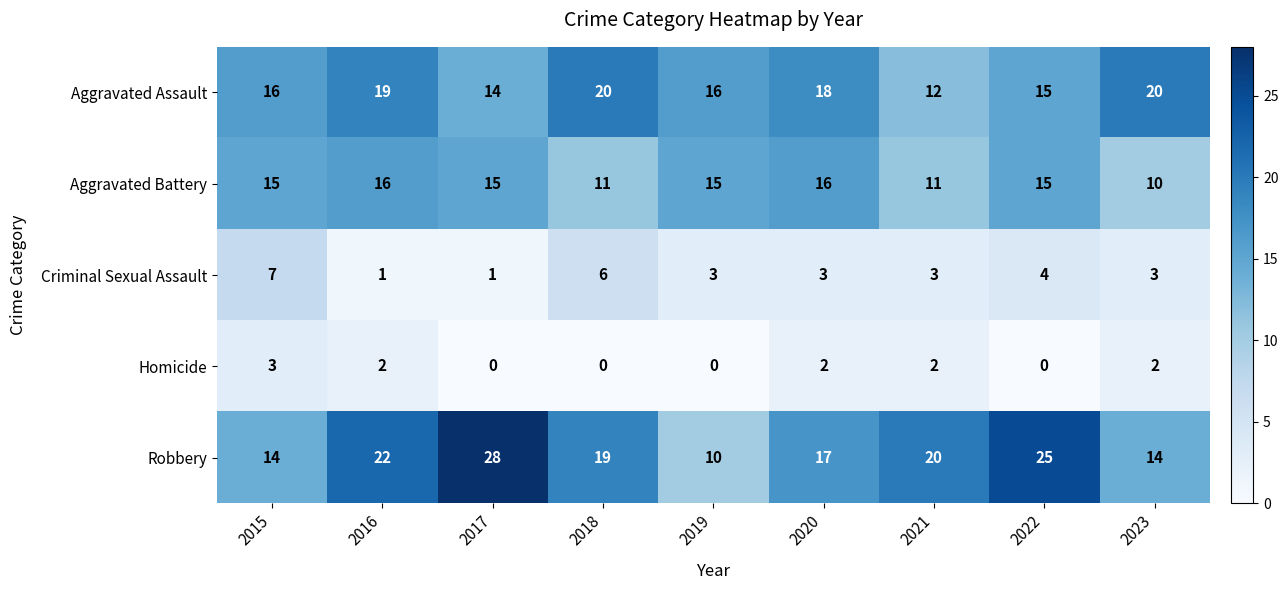

What is the maximum value for Aggravated Assault?

20